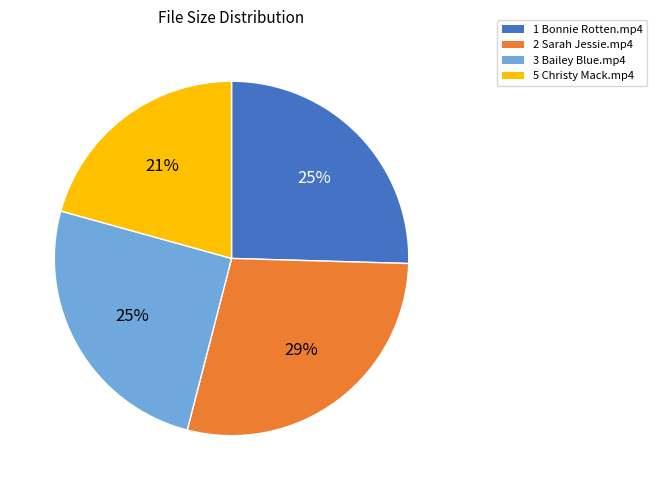

What is the ratio of the value at 5 Christy Mack.mp4 to the value at 1 Bonnie Rotten.mp4?

0.8